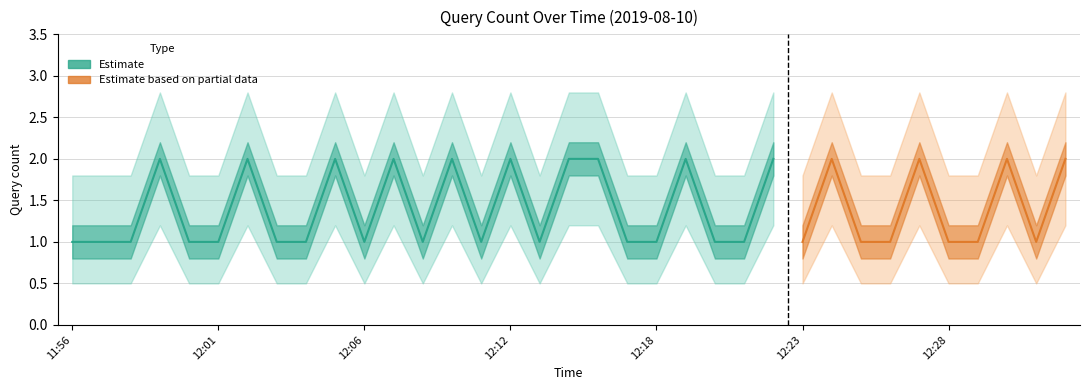

How many data points are above 1?

14